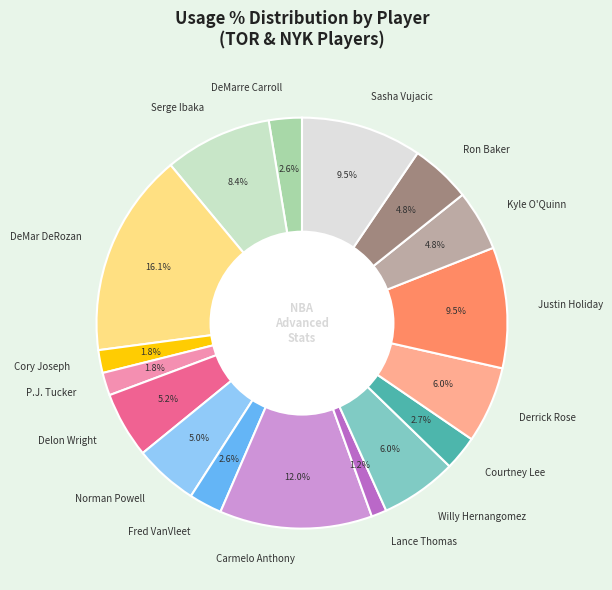

What percentage is the Cory Joseph slice, to the nearest percent?

2%